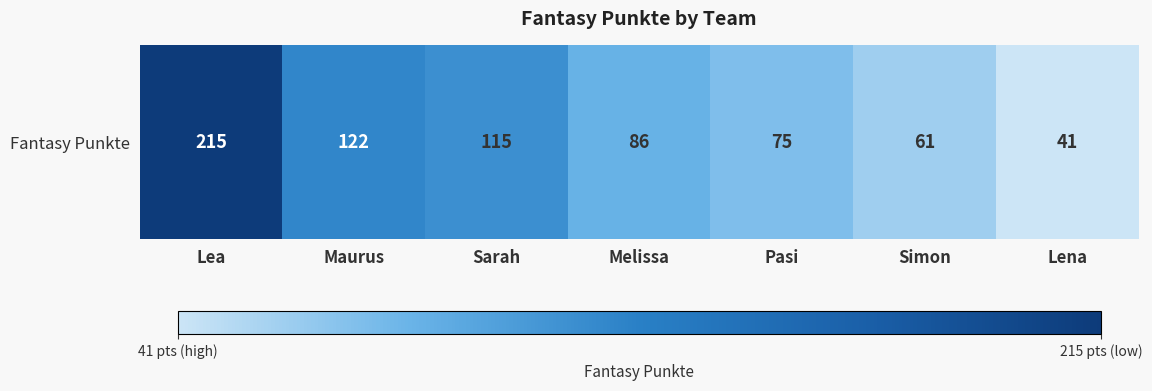

Count the number of values greater than 86.

3